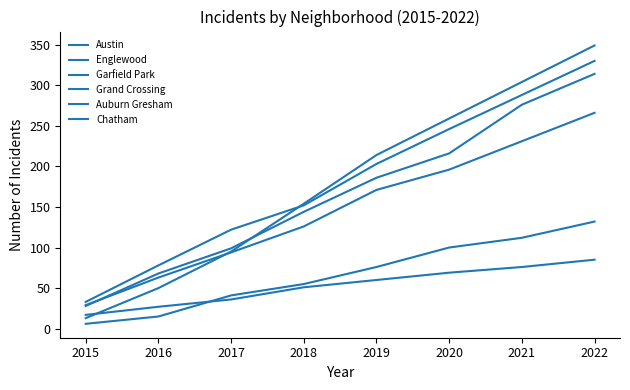

Is this an area chart (filled region under the line)?

No